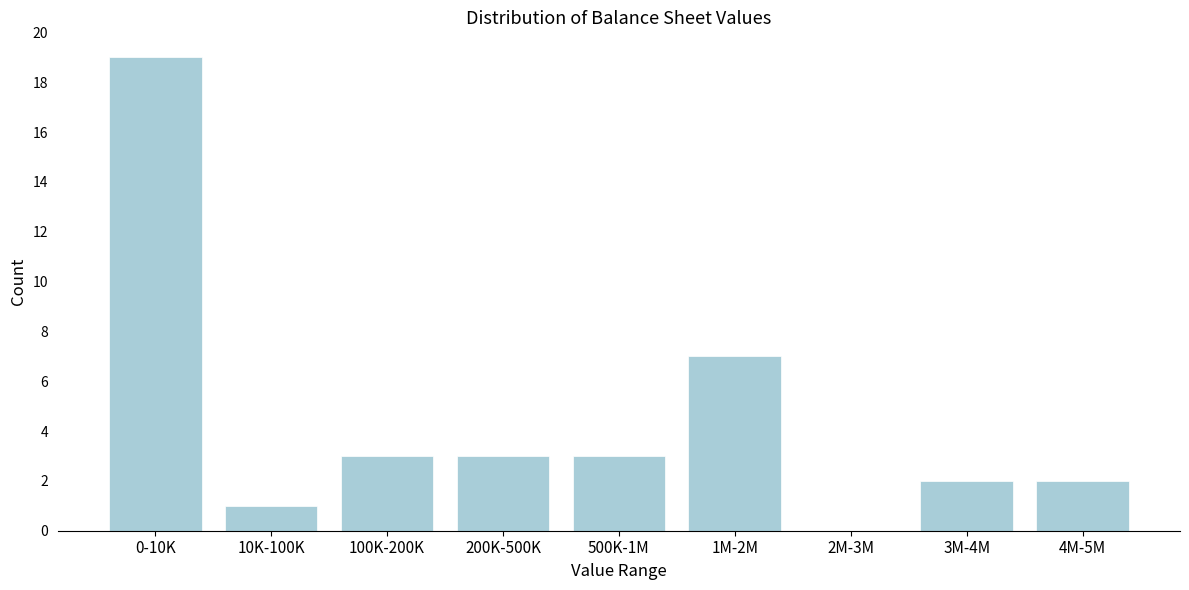

Reading left to right, transcribe all the data shown in this chart.

0-10K=19	10K-100K=1	100K-200K=3	200K-500K=3	500K-1M=3	1M-2M=7	2M-3M=0	3M-4M=2	4M-5M=2